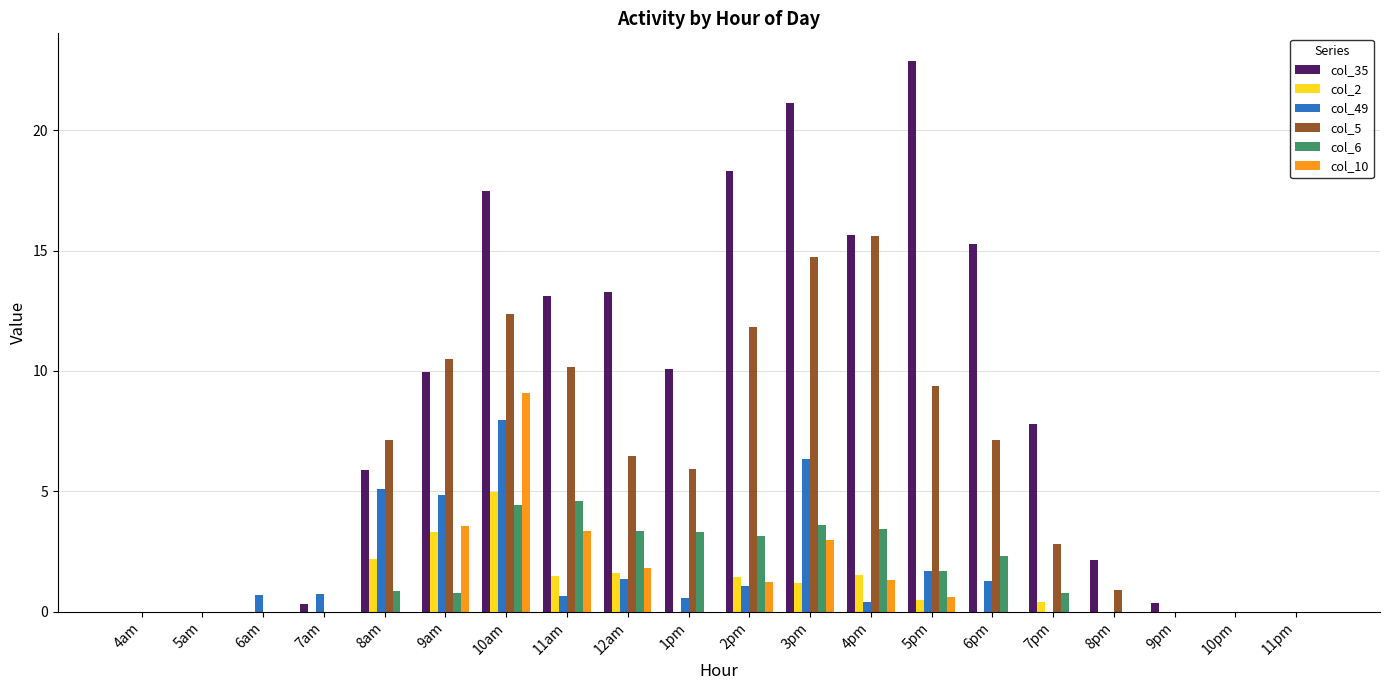

At which category is the sum across all series the highest?

10am